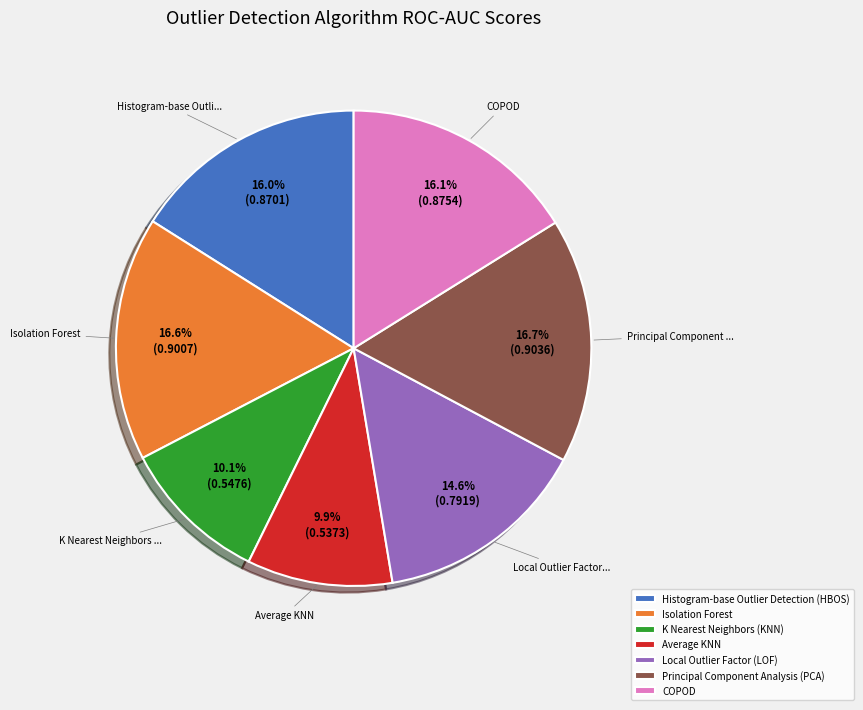

To the nearest percent, what percentage of the pie is Isolation Forest?

17%